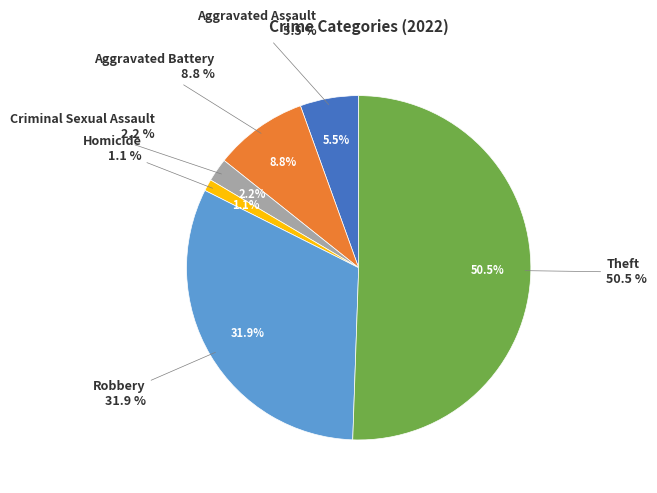

To the nearest percent, what percentage of the pie is Theft?

51%